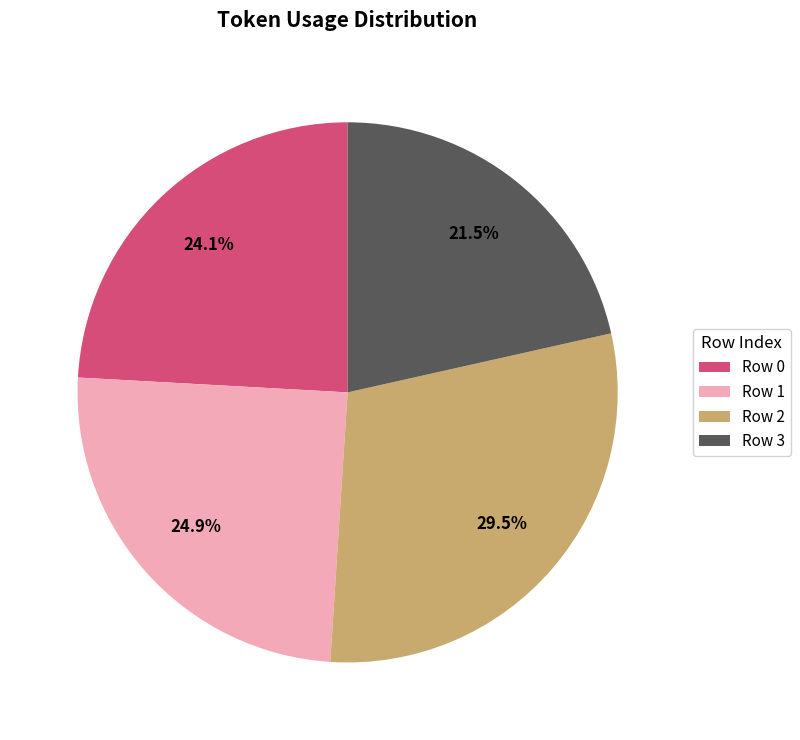

To the nearest percent, what is the difference between the Row 2 and Row 0 slice percentages?

5%